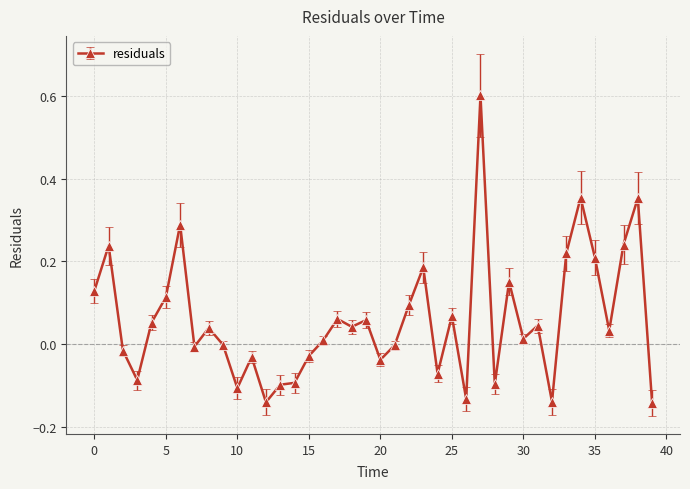

What is the difference between the maximum and second lowest values?

0.7